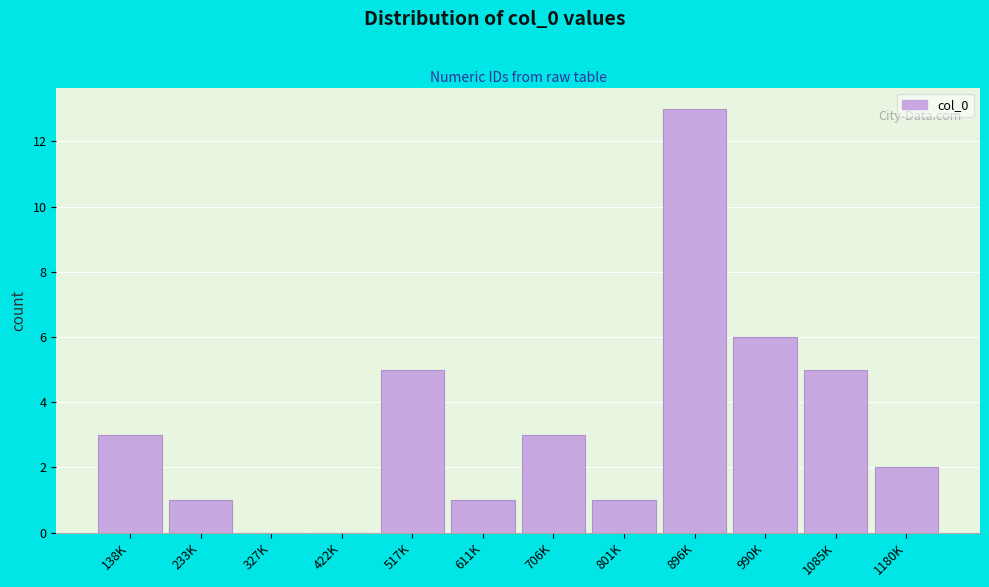

Reading right to left, list all the values displayed in this chart.

1180K=2	1085K=5	990K=6	896K=13	801K=1	706K=3	611K=1	517K=5	422K=0	327K=0	233K=1	138K=3